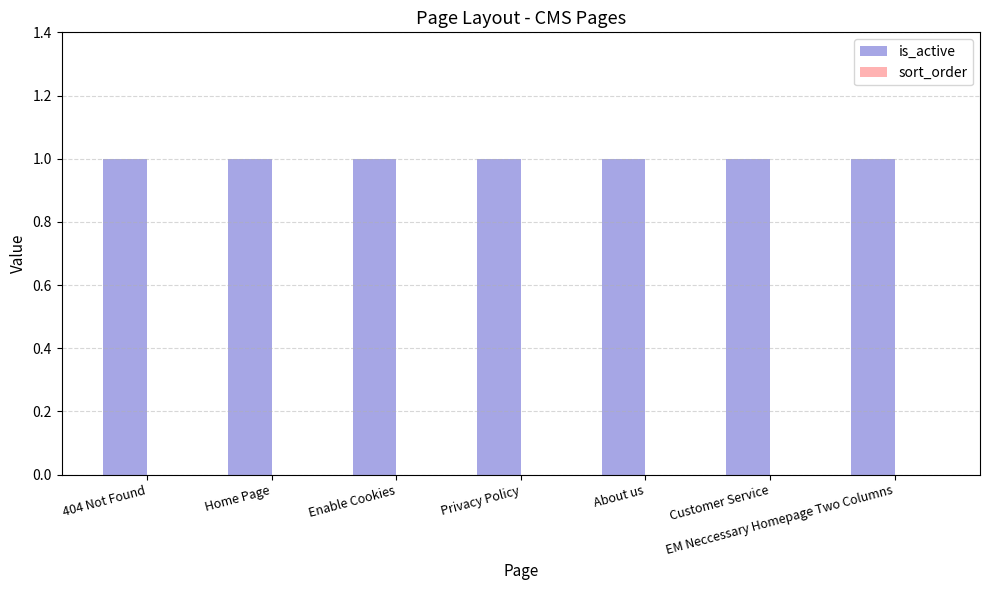

Which series has the widest spread of values?

is_active